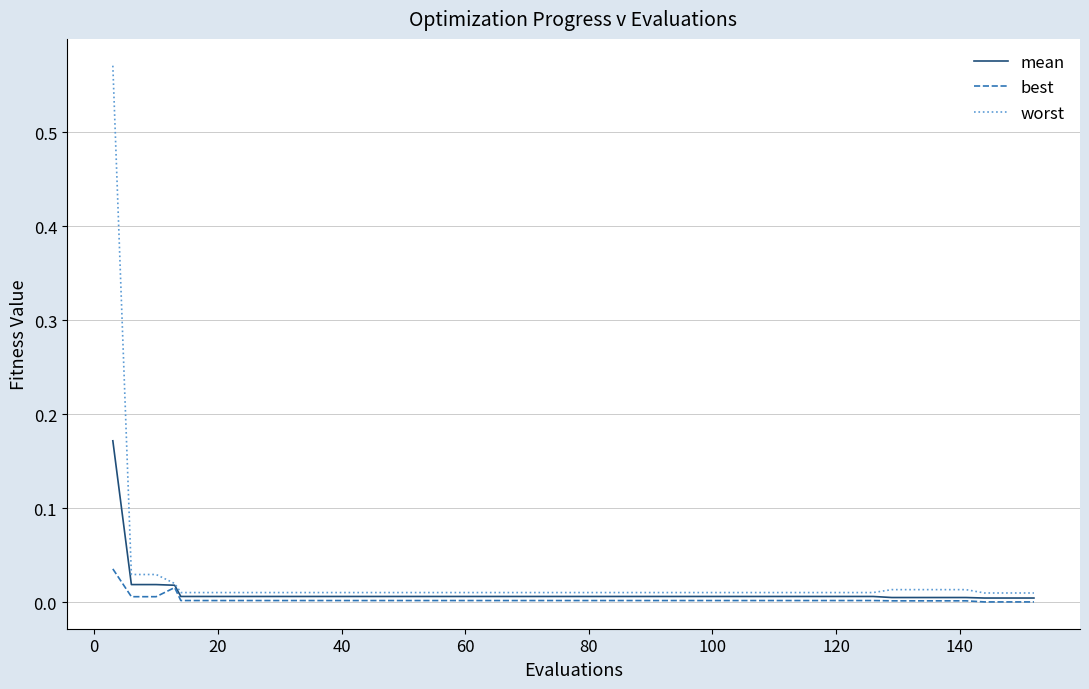

Which series has the largest range (max minus min)?

worst